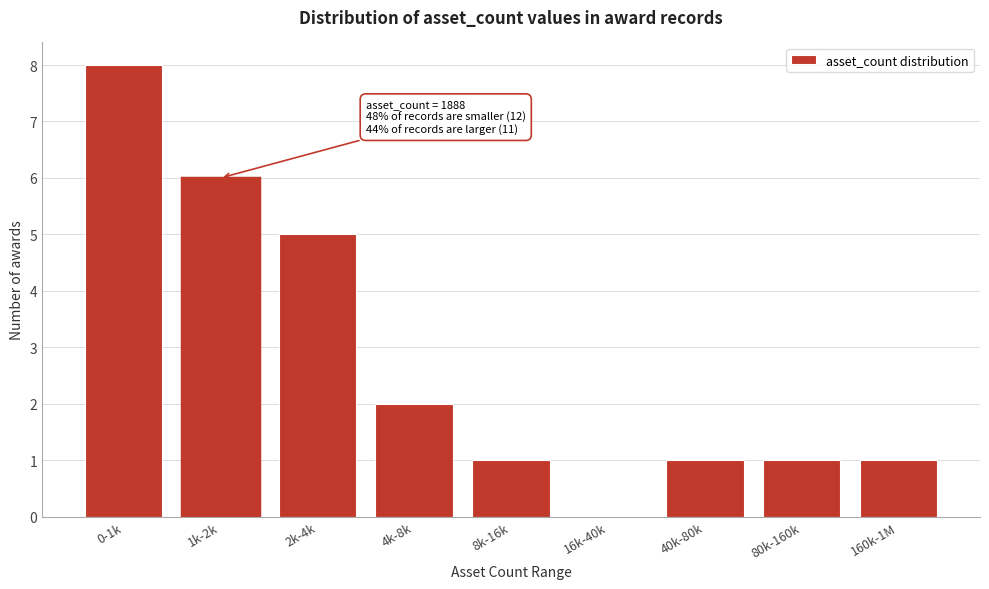

Reading left to right, what are all the values shown in this chart?

0-1k=8	1k-2k=6	2k-4k=5	4k-8k=2	8k-16k=1	16k-40k=0	40k-80k=1	80k-160k=1	160k-1M=1